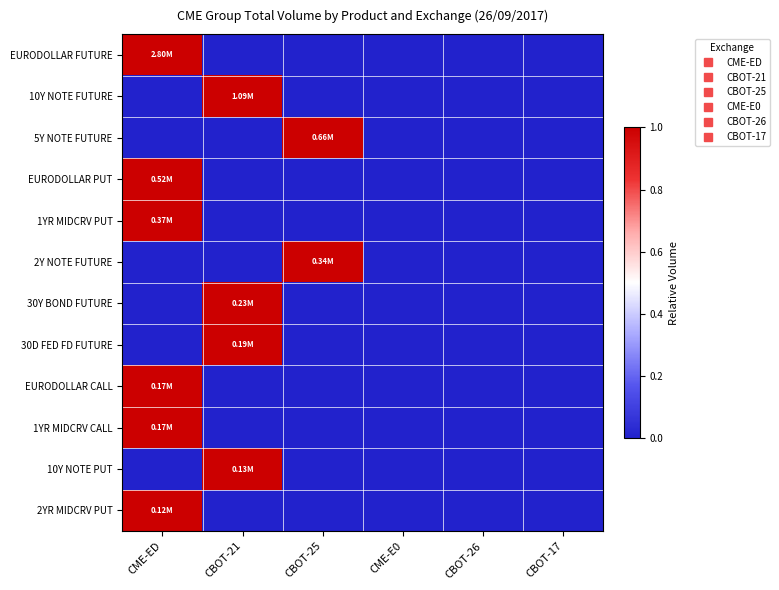

Between CBOT-21 and CME-E0, which series saw the biggest shift?

10Y NOTE FUTURE